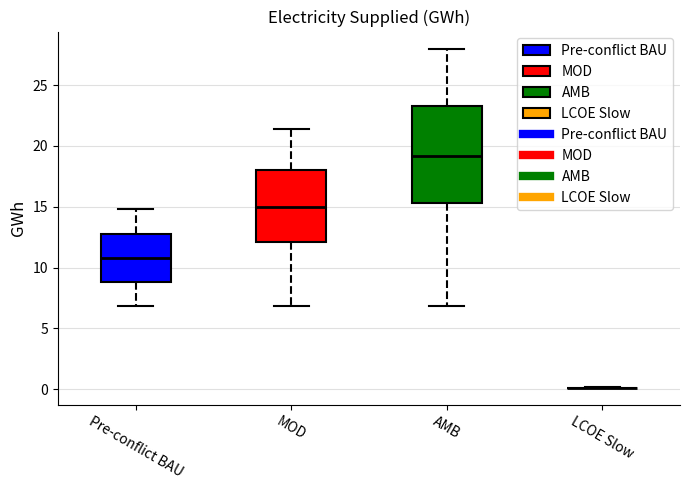

Reading left to right, read every box against the y-axis: the position of its median line, the range the box covers, and the ends of its whiskers. The values are not printed on the chart, so give them approximately, as read against the axis.

Pre-conflict BAU: median 11.0, box 9.0 to 13.0, whiskers 7.0 to 15.0
MOD: median 15.0, box 12.0 to 18.0, whiskers 7.0 to 21.5
AMB: median 19.0, box 15.5 to 23.0, whiskers 7.0 to 28.0
LCOE Slow: box collapsed to a line at 0.0, whiskers 0.0 to 0.0